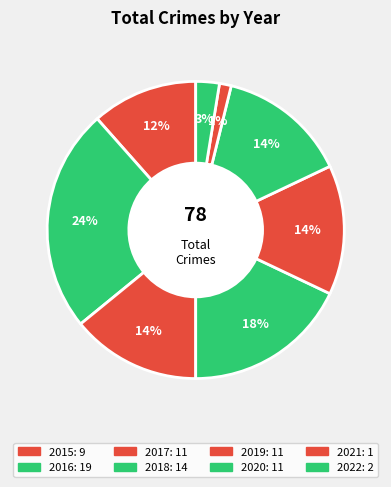

What is the ratio of the value at 2017 to the value at 2016?

0.6